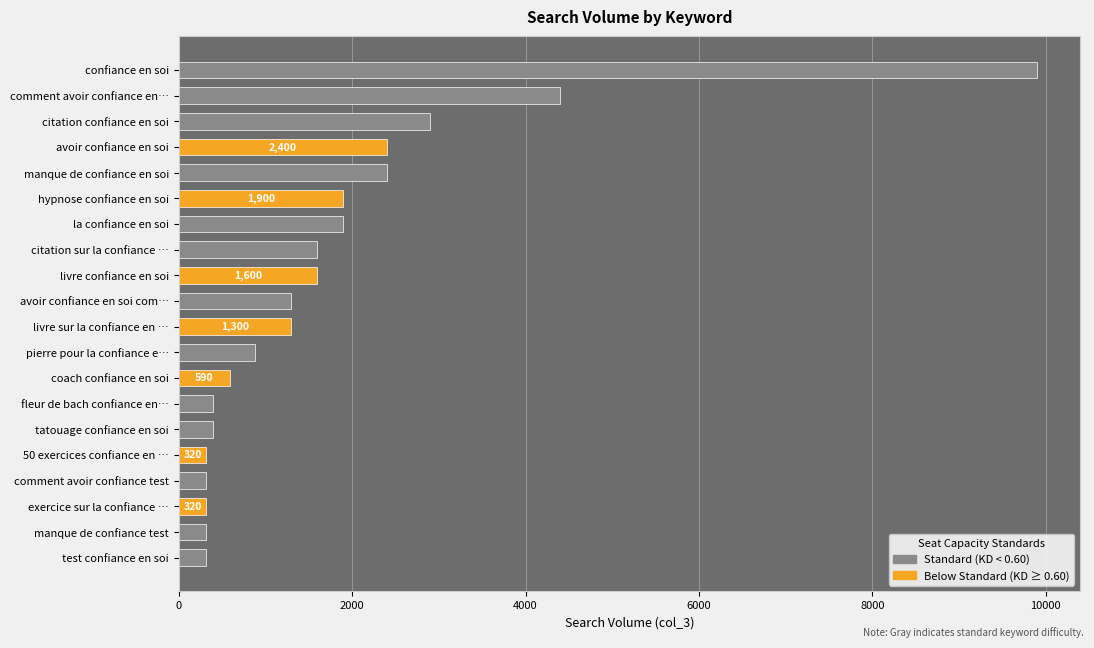

Reading top to bottom, what are all the values shown in this chart?

confiance en soi=9900	comment avoir confiance en…=4400	citation confiance en soi=2900	avoir confiance en soi=2400	manque de confiance en soi=2400	hypnose confiance en soi=1900	la confiance en soi=1900	citation sur la confiance …=1600	livre confiance en soi=1600	avoir confiance en soi com…=1300	livre sur la confiance en …=1300	pierre pour la confiance e…=880	coach confiance en soi=590	fleur de bach confiance en…=390	tatouage confiance en soi=390	50 exercices confiance en …=320	comment avoir confiance test=320	exercice sur la confiance …=320	manque de confiance test=320	test confiance en soi=320